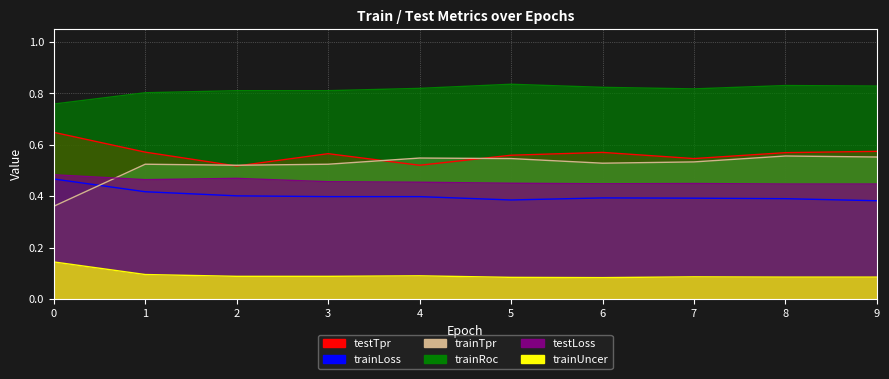

True or false: trainUncer has a value of 0.1 at 9.

True